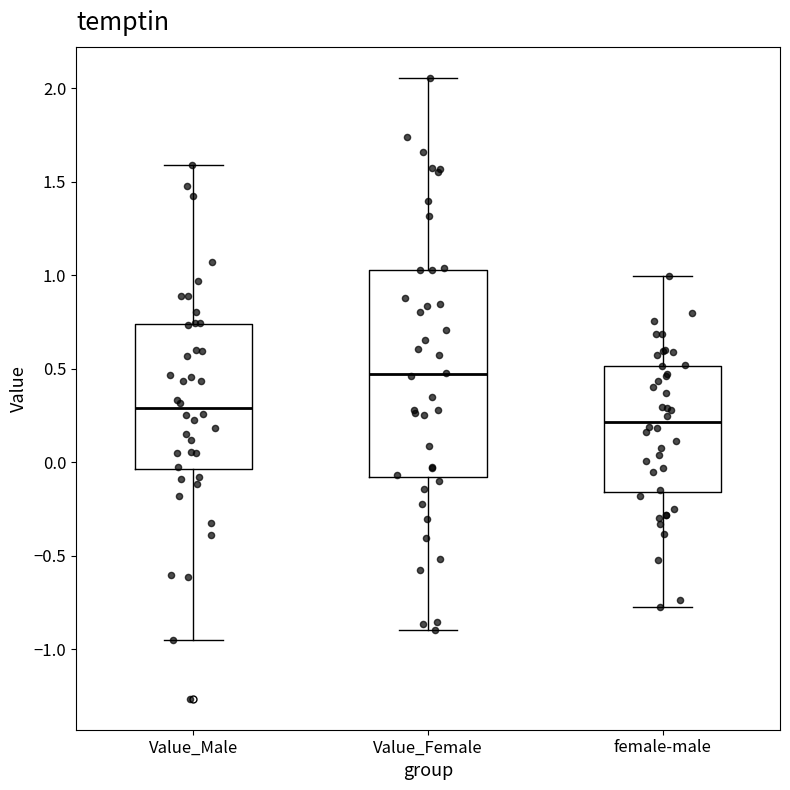

Reading left to right, read every box against the y-axis: the position of its median line, the range the box covers, and the ends of its whiskers. The values are not printed on the chart, so give them approximately, as read against the axis.

Value_Male: median 0.30, box -0.05 to 0.75, whiskers -0.95 to 1.60
Value_Female: median 0.45, box -0.10 to 1.05, whiskers -0.90 to 2.05
female-male: median 0.20, box -0.15 to 0.50, whiskers -0.75 to 1.00